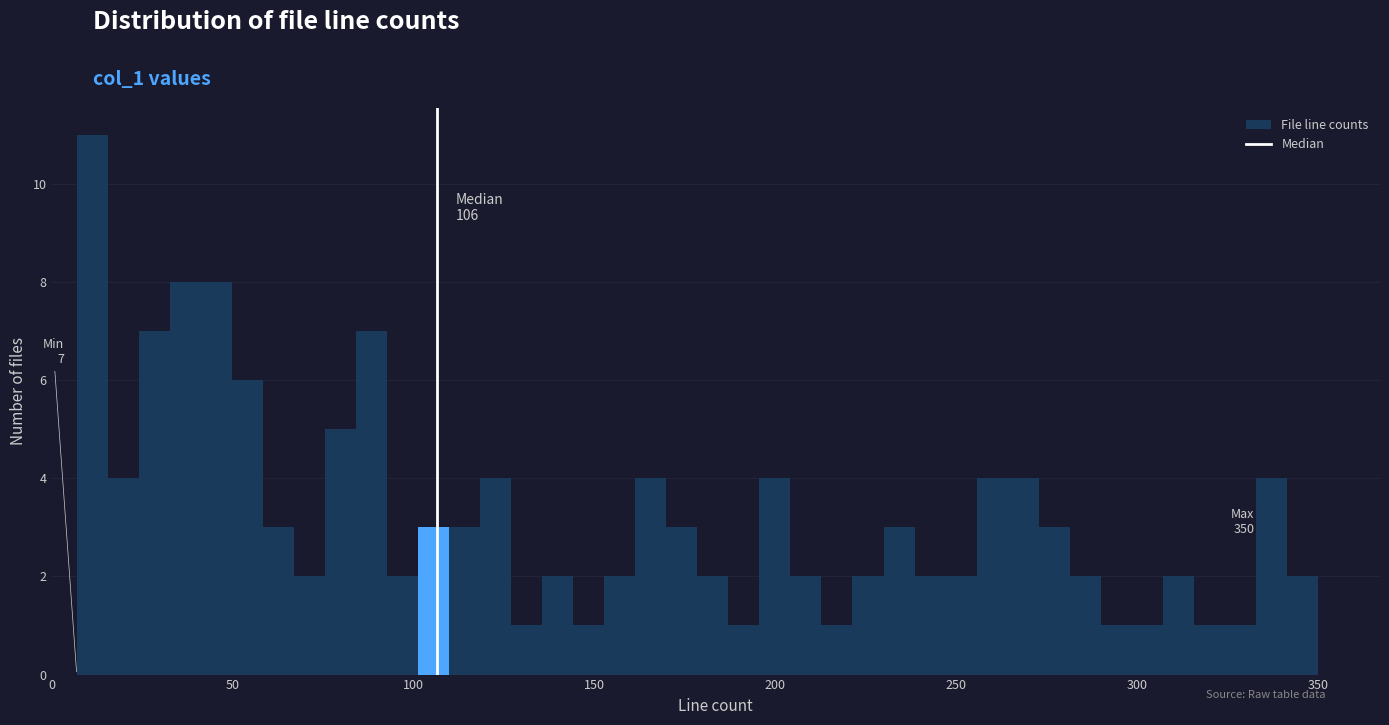

Around what value on the x-axis is the tallest bar? Give the approximate position of its centre, as read against the axis.

10